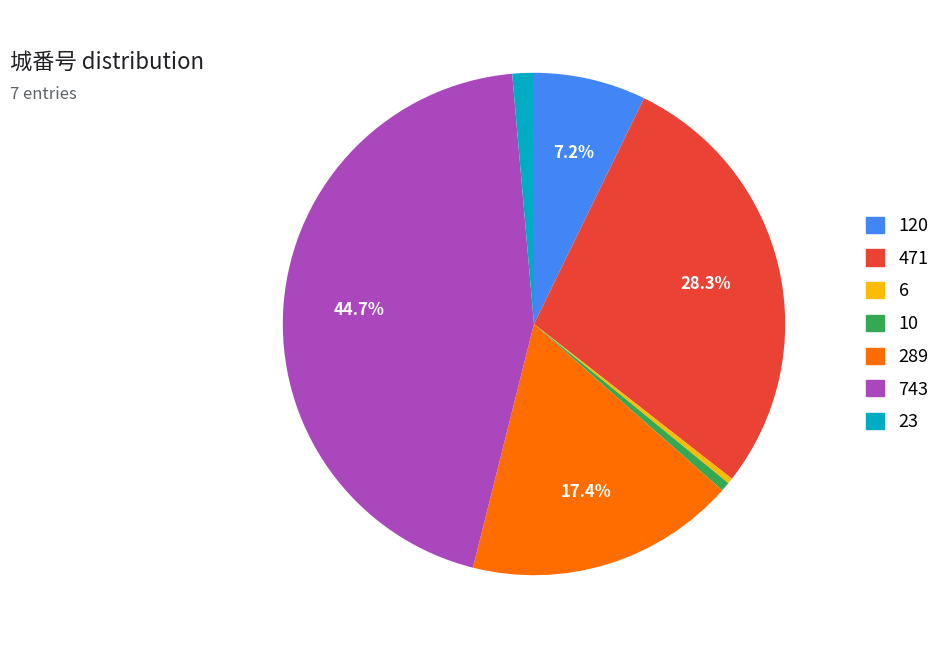

True or false: 120 accounts for 1% of the total.

False